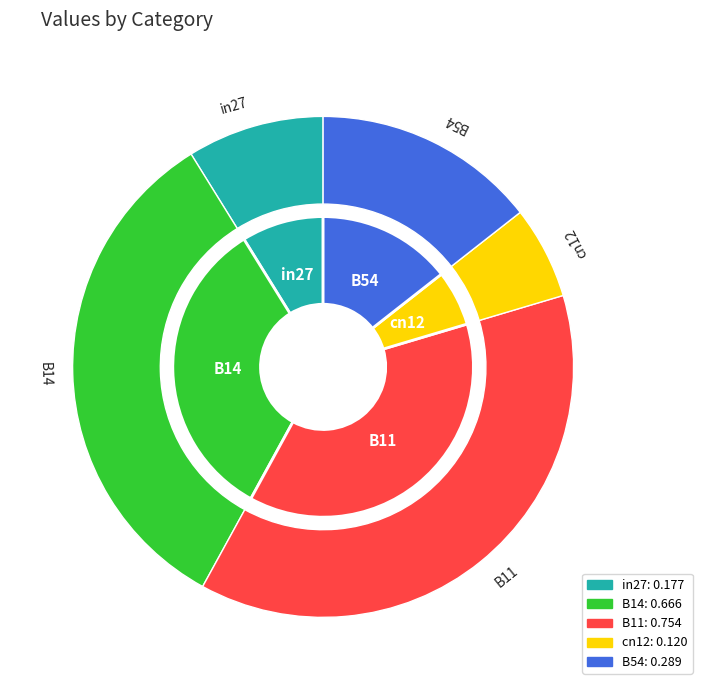

To the nearest percent, what is the difference between the cn12 and in27 slice percentages?

3%